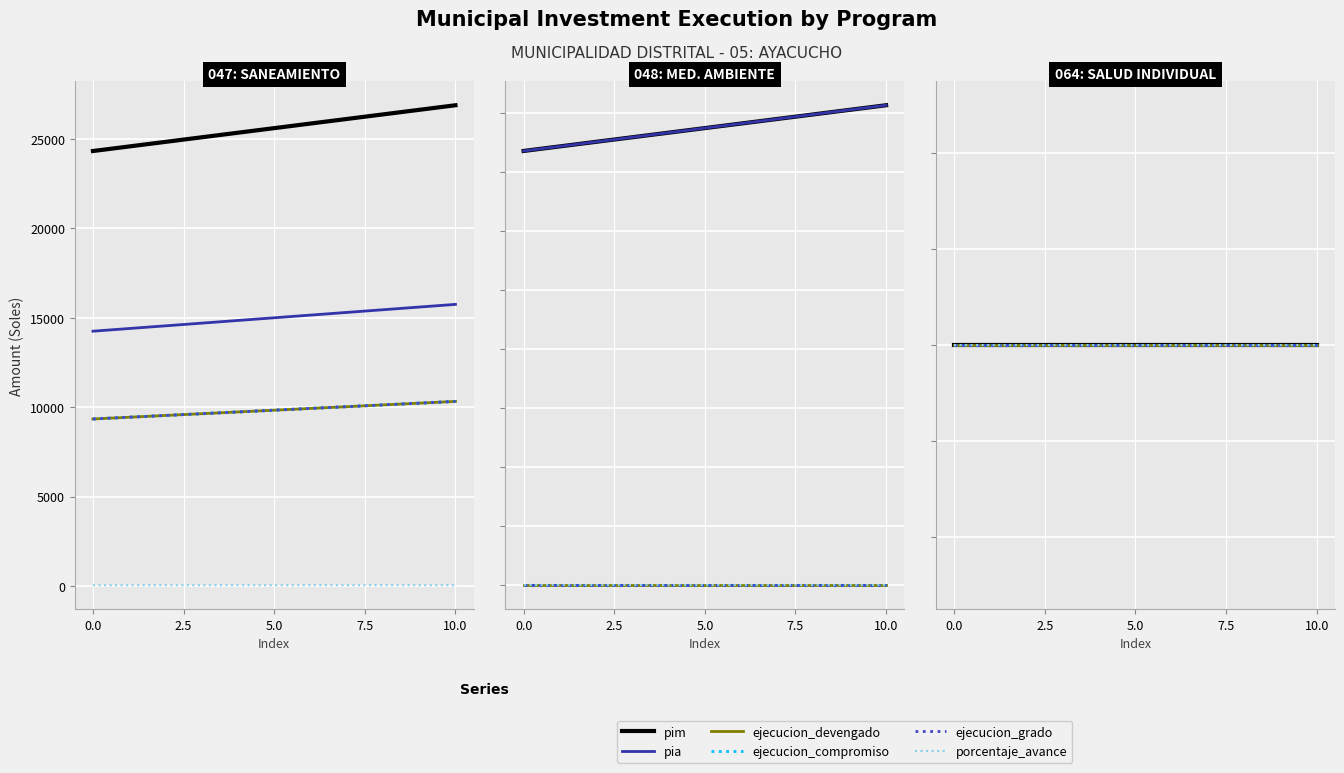

How many lines are shown in the chart?

6